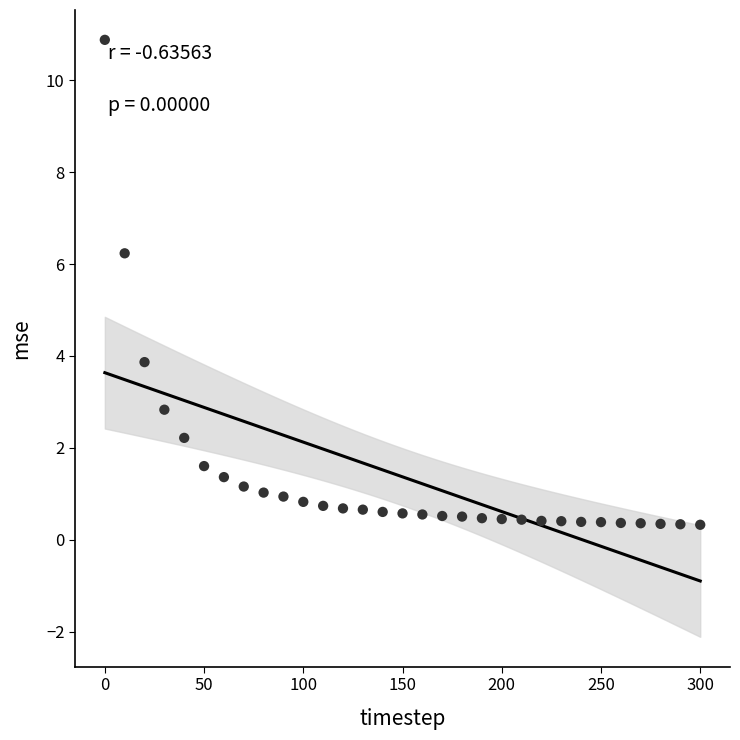

What is the range of X values (max minus min)?

300.0